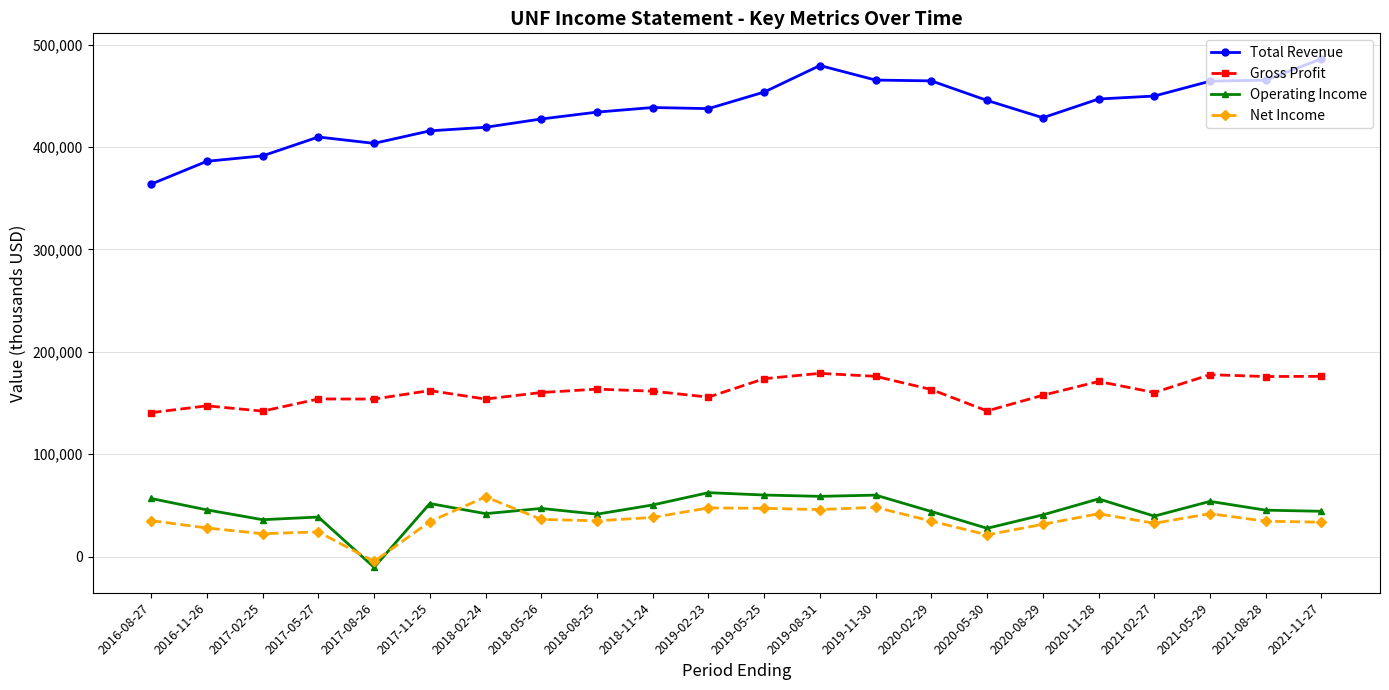

What is the approximate value of Total Revenue at 2021-05-29, to the nearest 10?

464300